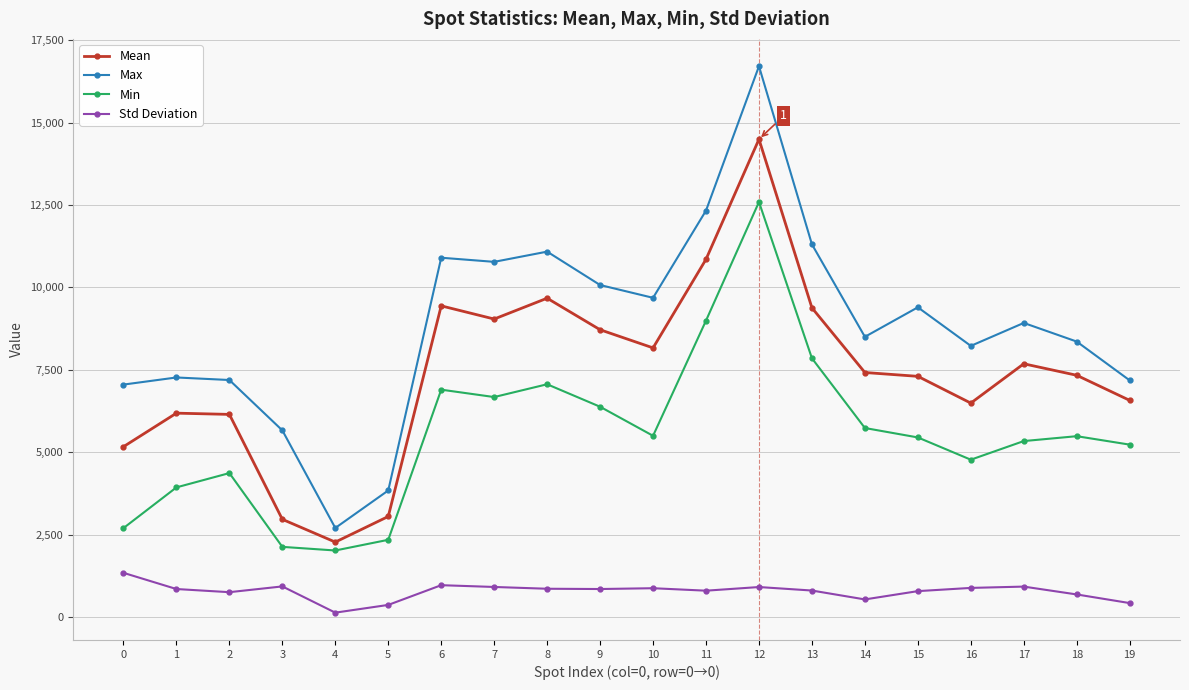

What is the difference between the highest and lowest values at 10?

8808.3